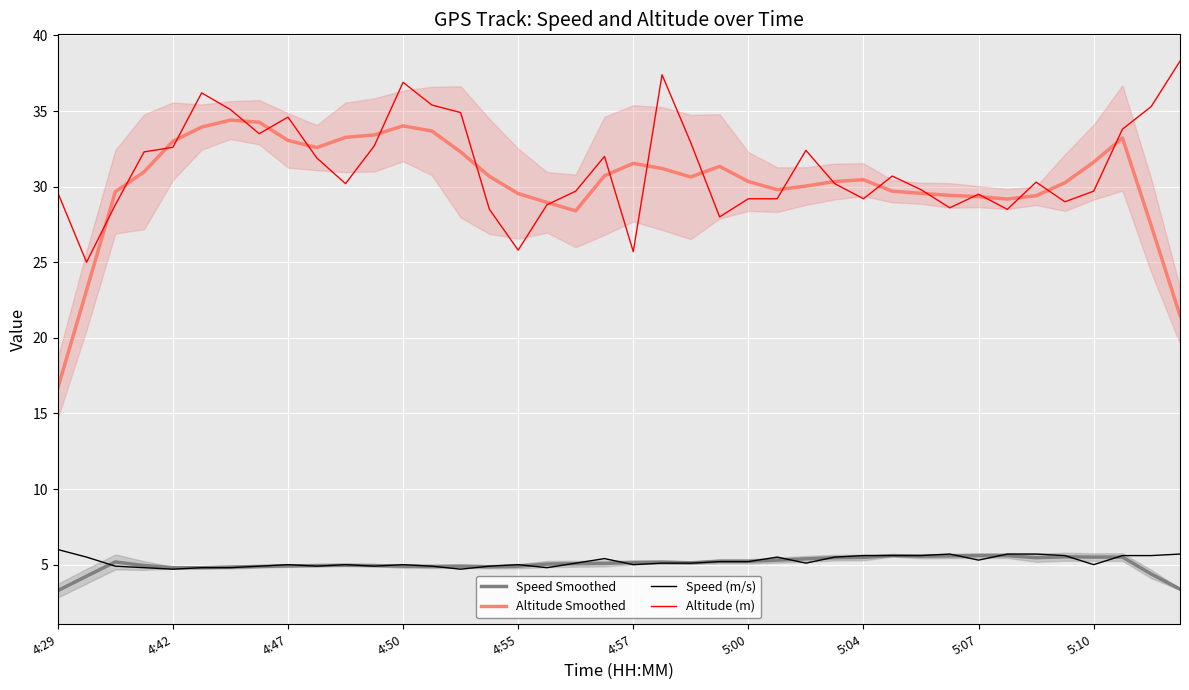

Which series has the widest spread of values?

Altitude Smoothed